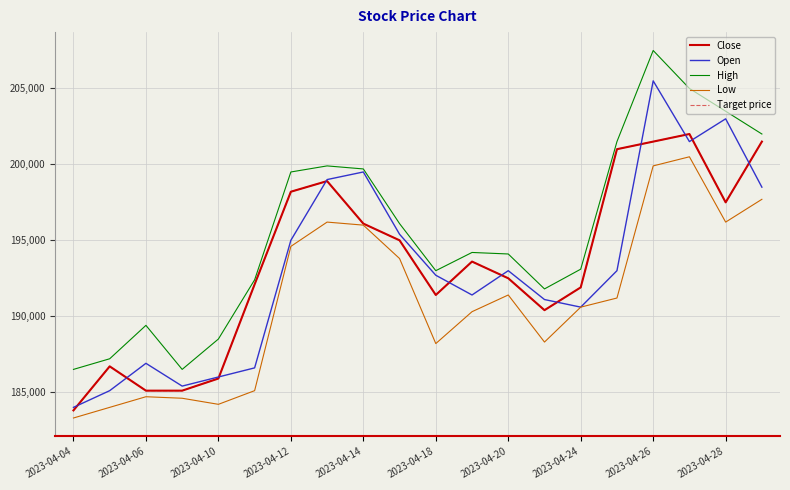

Which series has the largest range (max minus min)?

Open